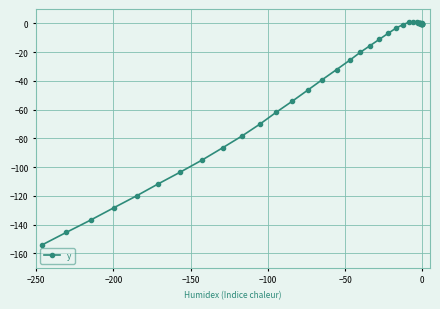

What position from the right is −150?

38